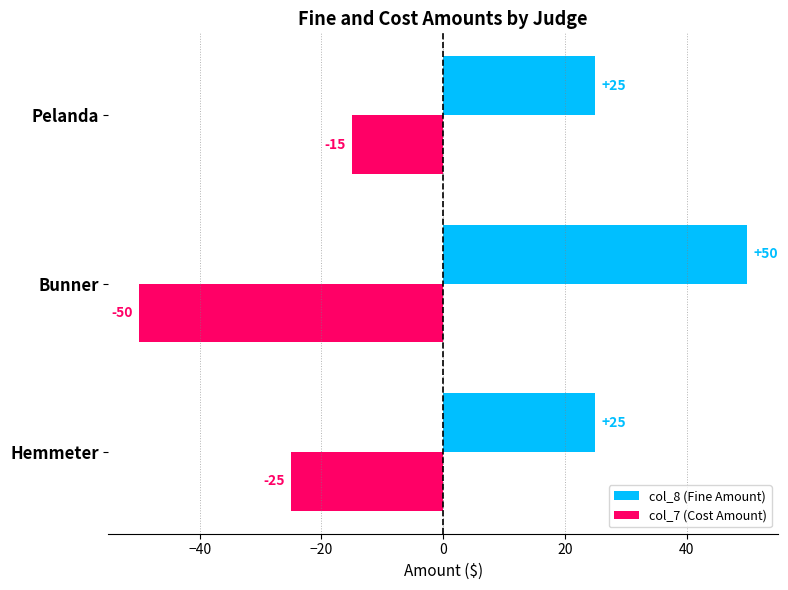

List the series in order of their overall mean, lowest first.

col_7 (Cost Amount), col_8 (Fine Amount)